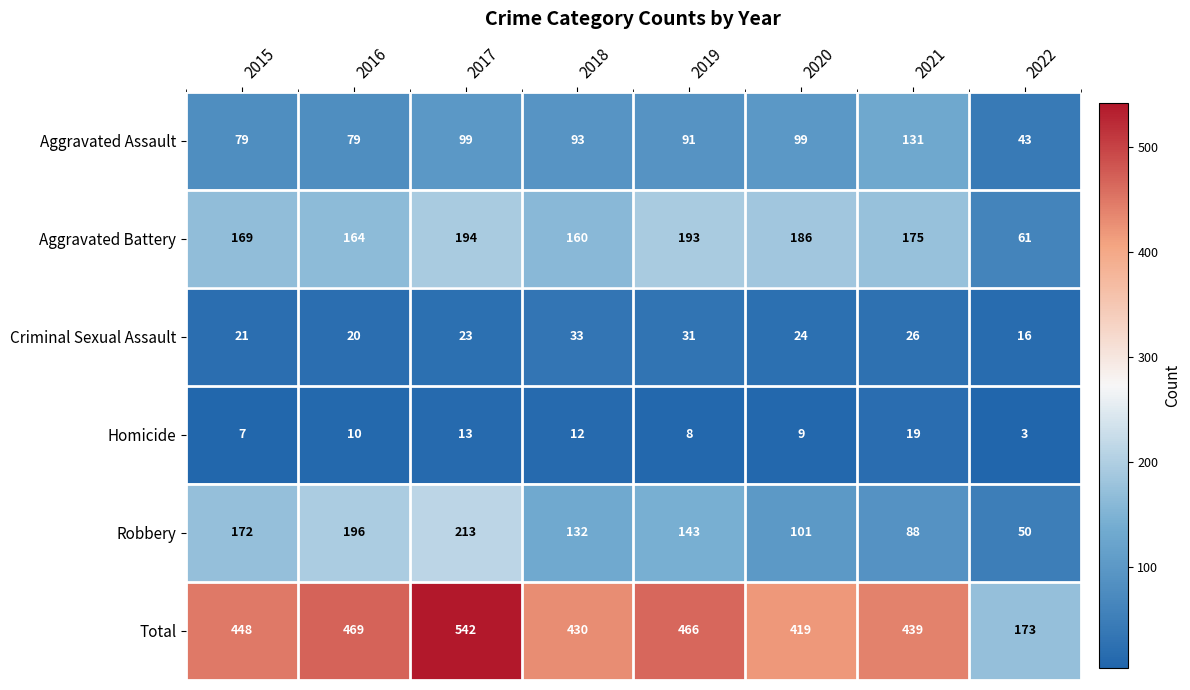

What is the difference between the Robbery values at 2016 and 2022?

146